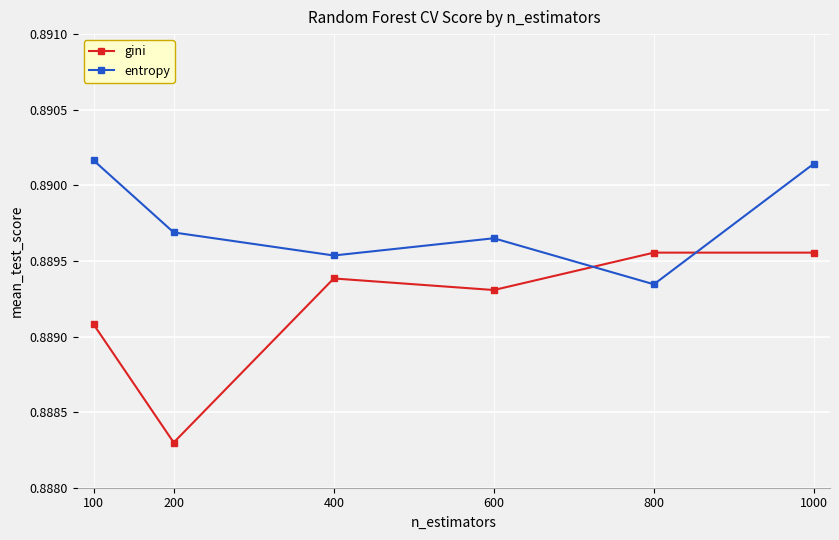

True or false: entropy has more than 2 points higher than both neighbors.

False